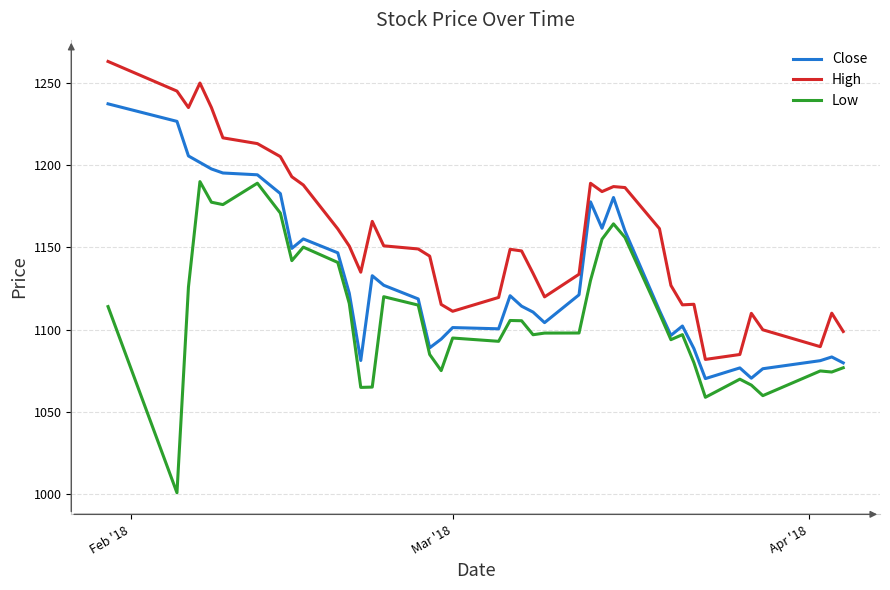

How many lines are shown in the chart?

3